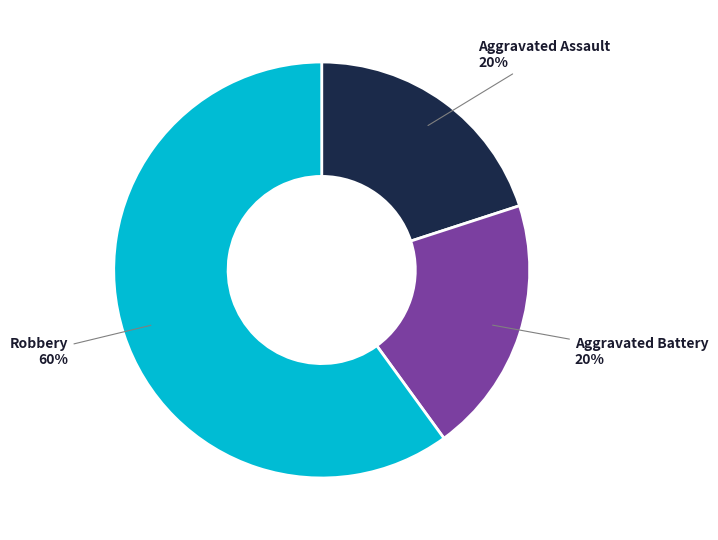

Combined, do Robbery and Aggravated Assault account for over 50%?

Yes